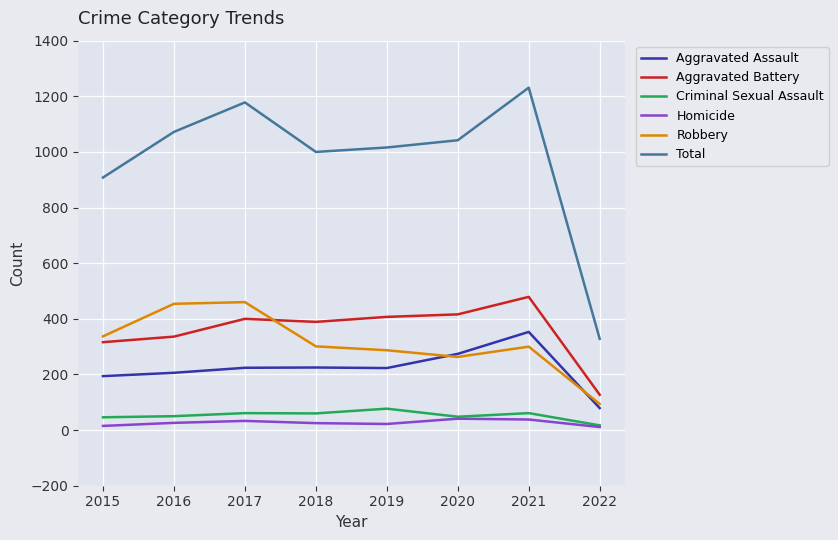

Where does the Total series first go above 1042?

2016